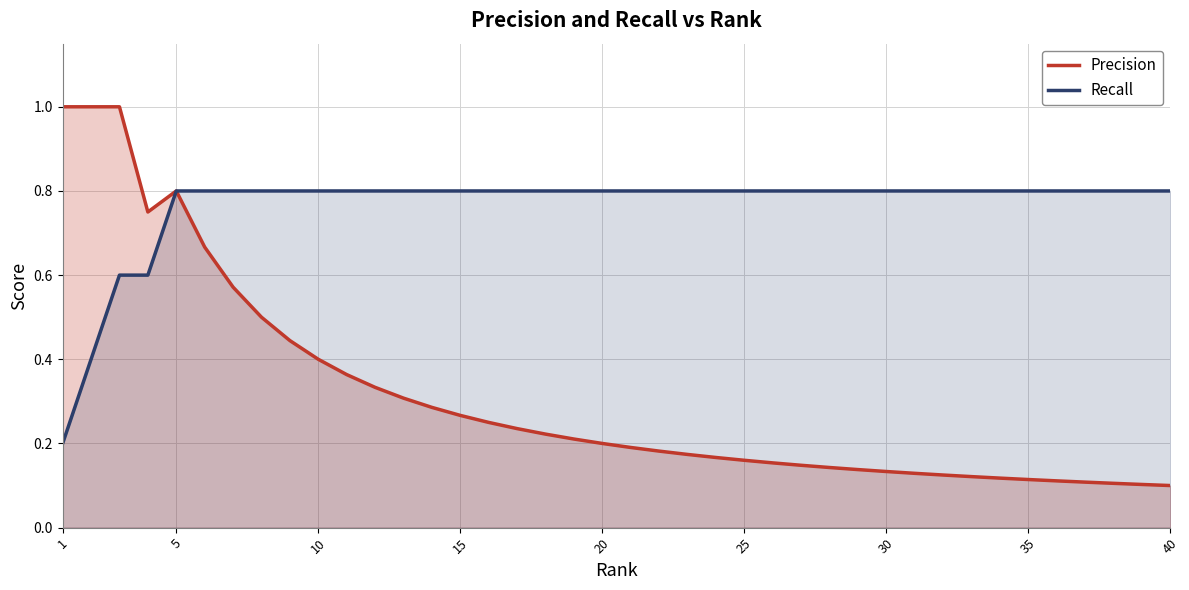

True or false: Recall and Precision intersect in this chart.

False